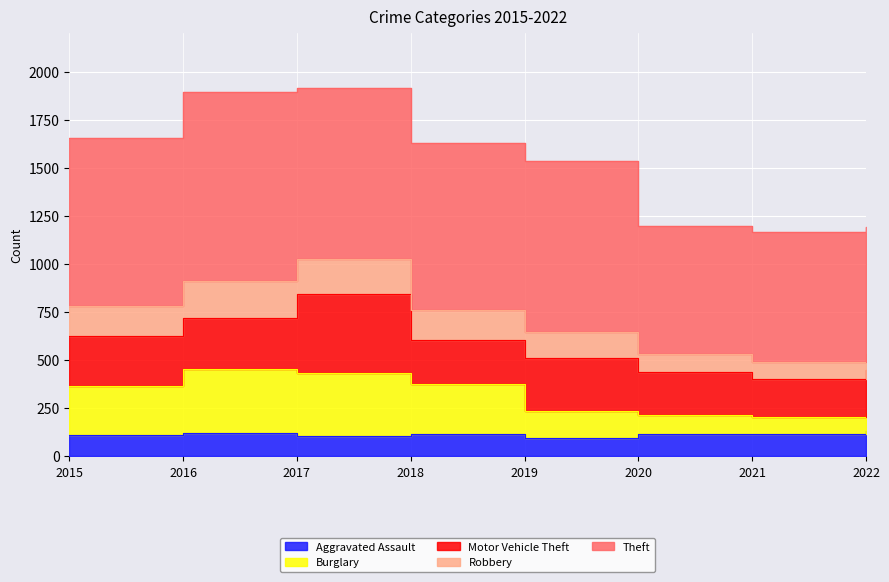

What is the sum of all Robbery values?

12177